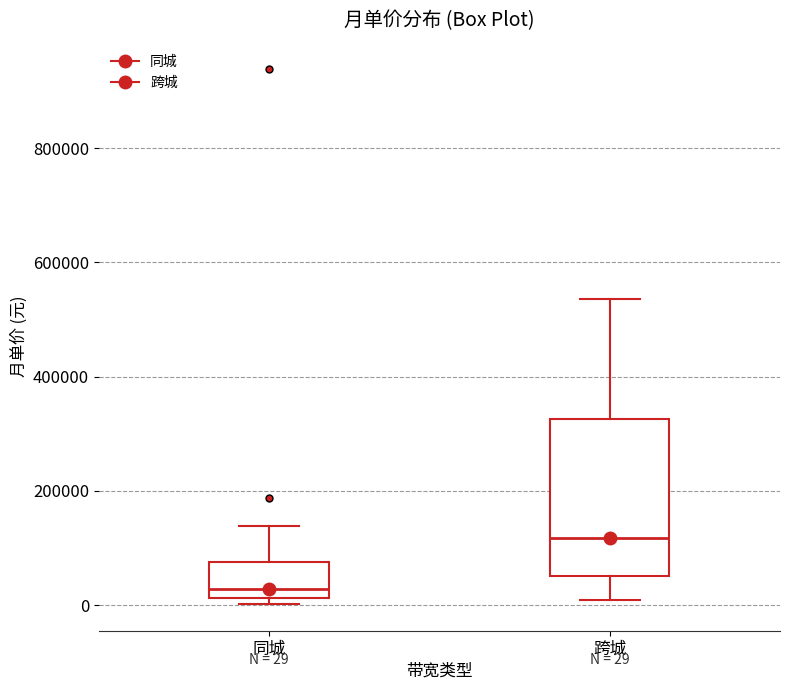

Which box has the lowest median line?

同城